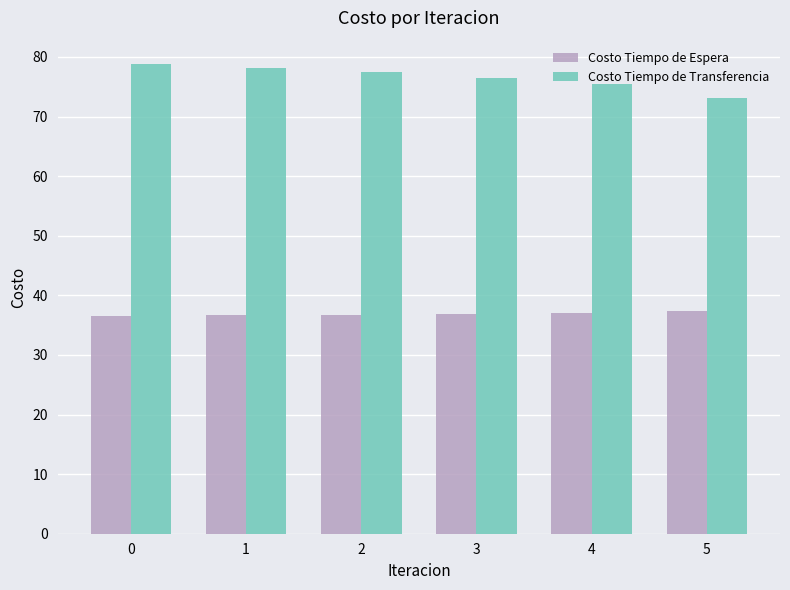

What is the total value across all series at 1?

114.8